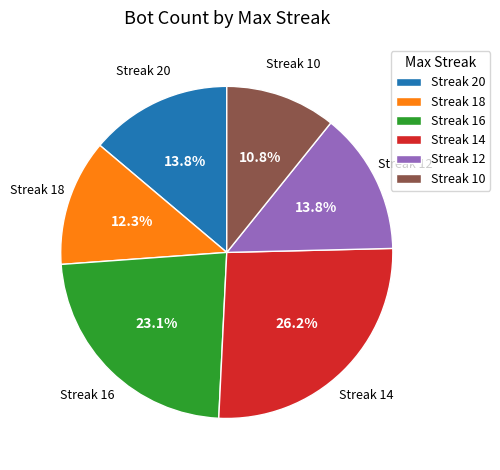

Is Streak 20 the majority of the pie?

No